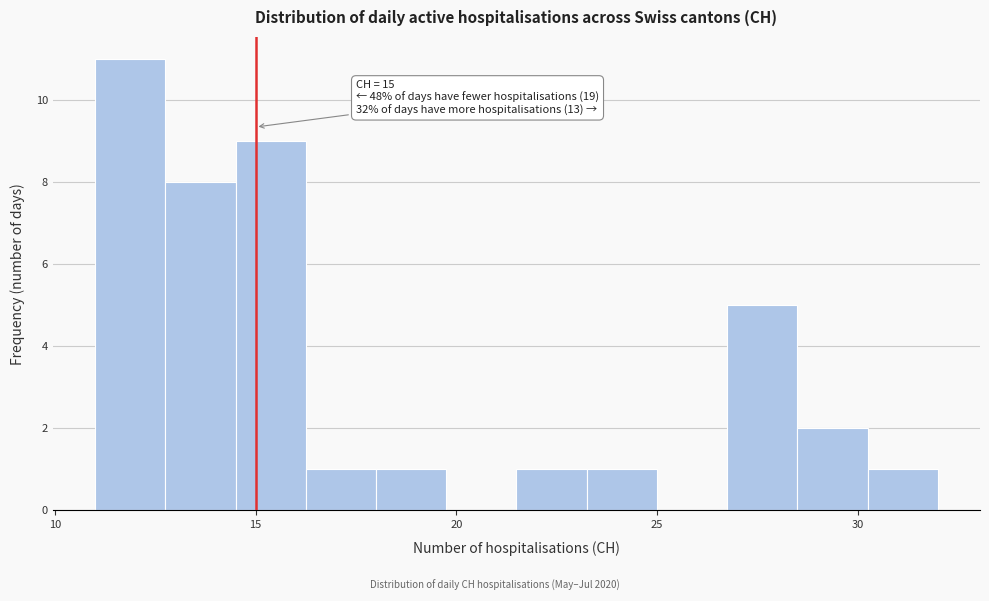

Read against the x-axis, roughly where is the centre of the tallest bar?

12.0